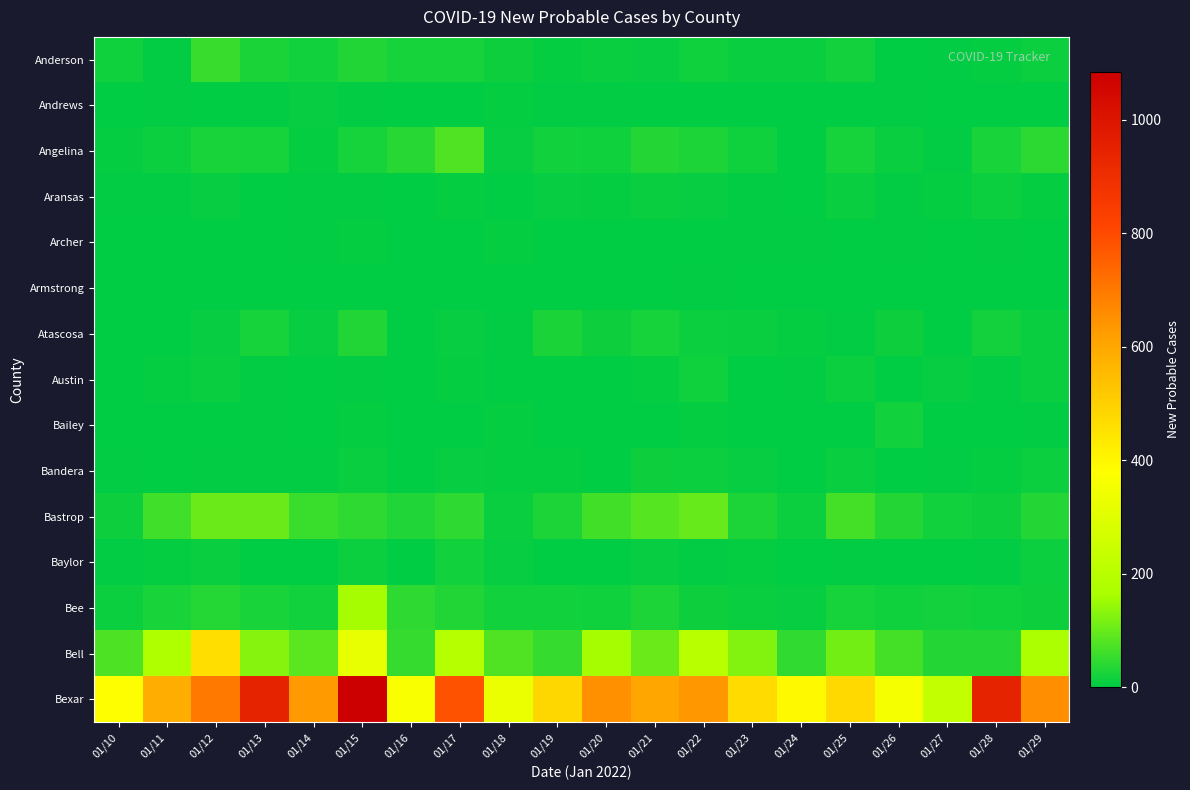

What is the difference between the highest and lowest values at 01/15?

1084